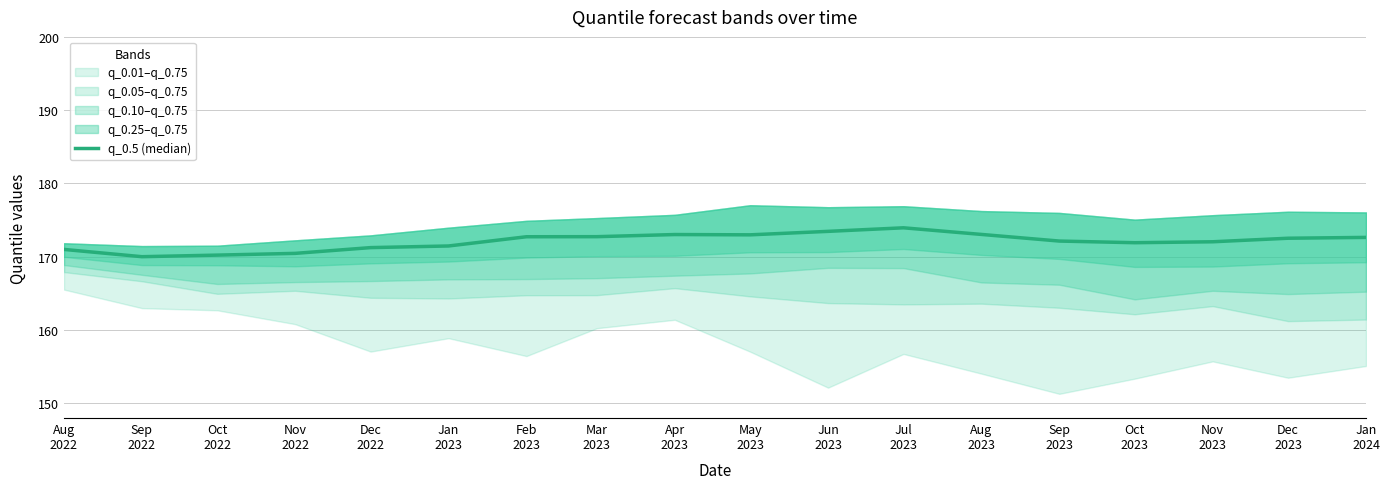

What is the ratio of the value at Sep
2022 to the value at Dec
2023?

1.0